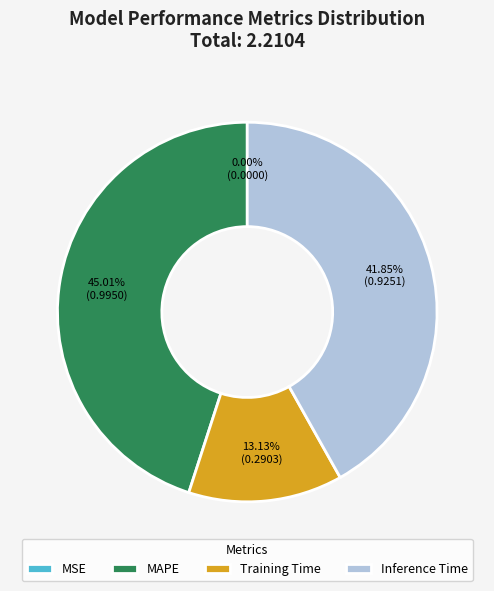

Is it true that MAPE is 35% of the pie?

False